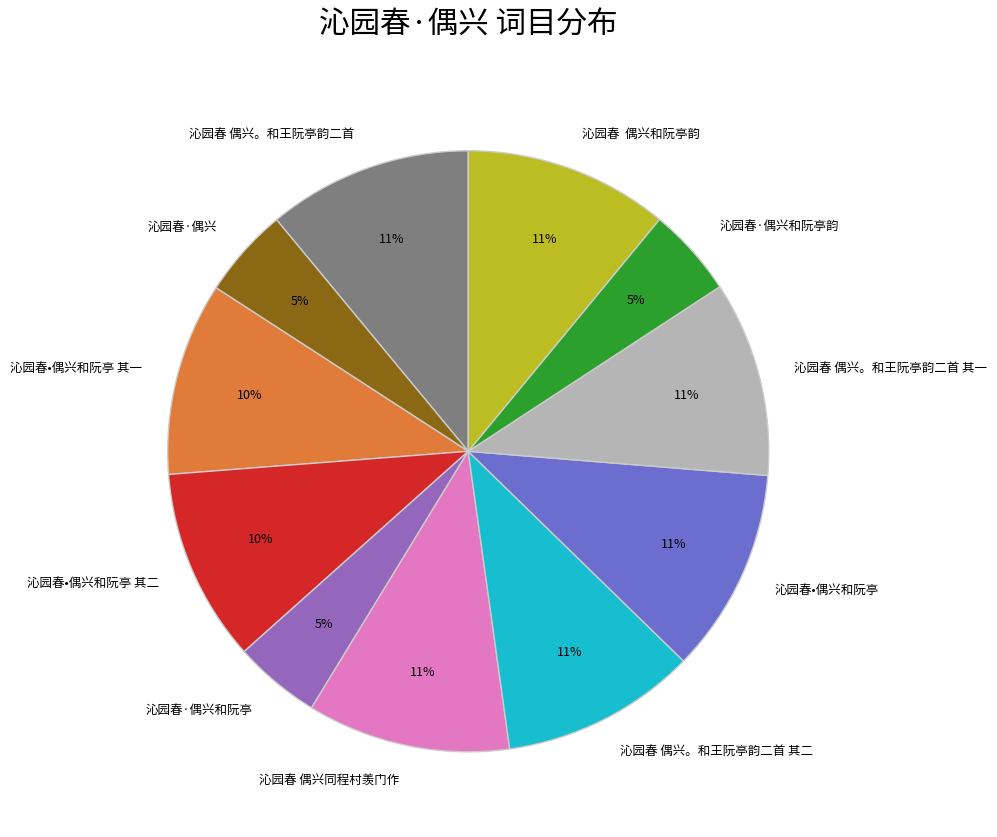

How many segments does this pie chart have?

11